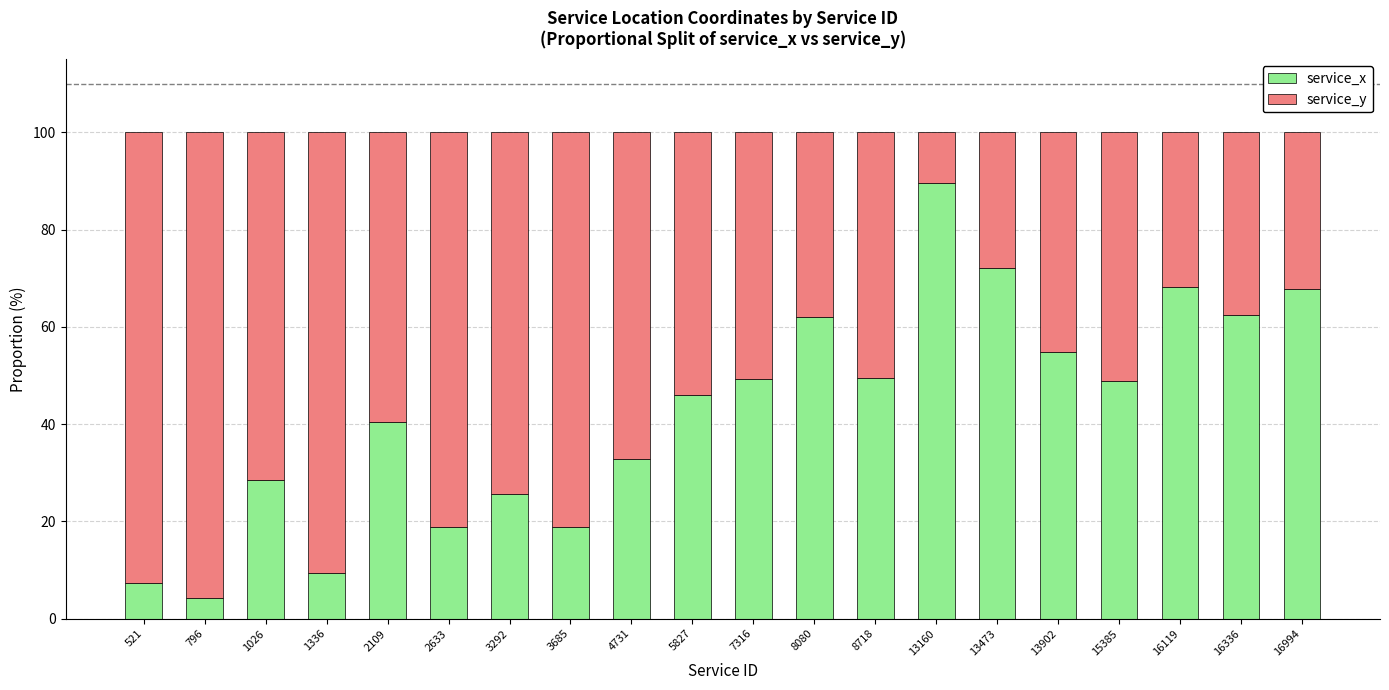

What is the difference between the service_x values at 5827 and 1026?

17.5